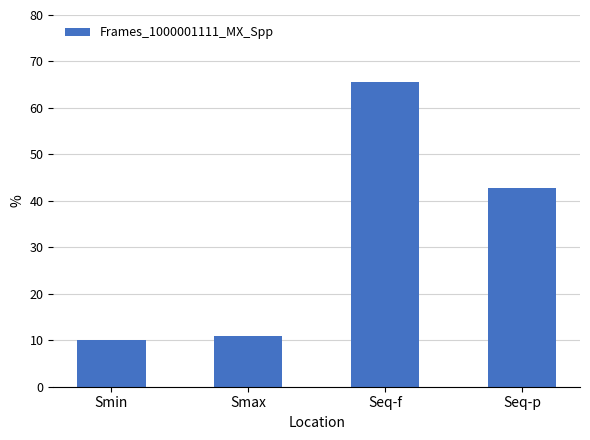

How many series are shown in this chart?

1